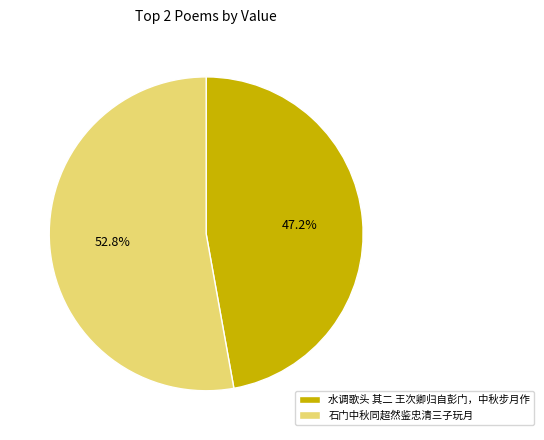

True or false: 水调歌头 其二 王次卿归自彭门，中秋步月作 accounts for 47% of the total.

True